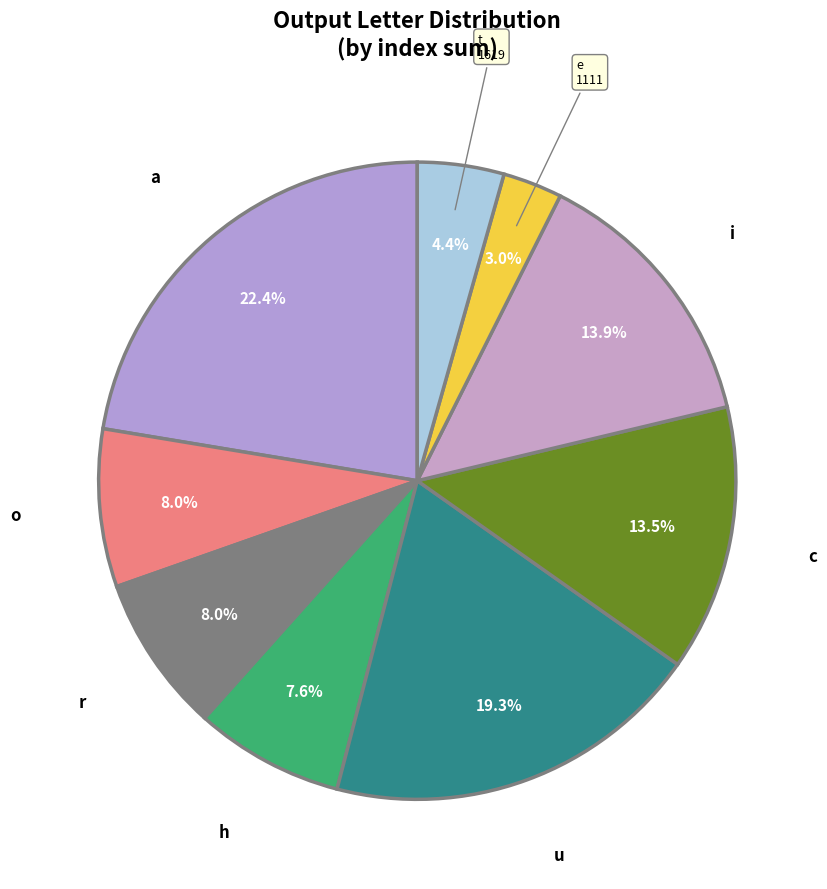

How many slices are in this pie chart?

9